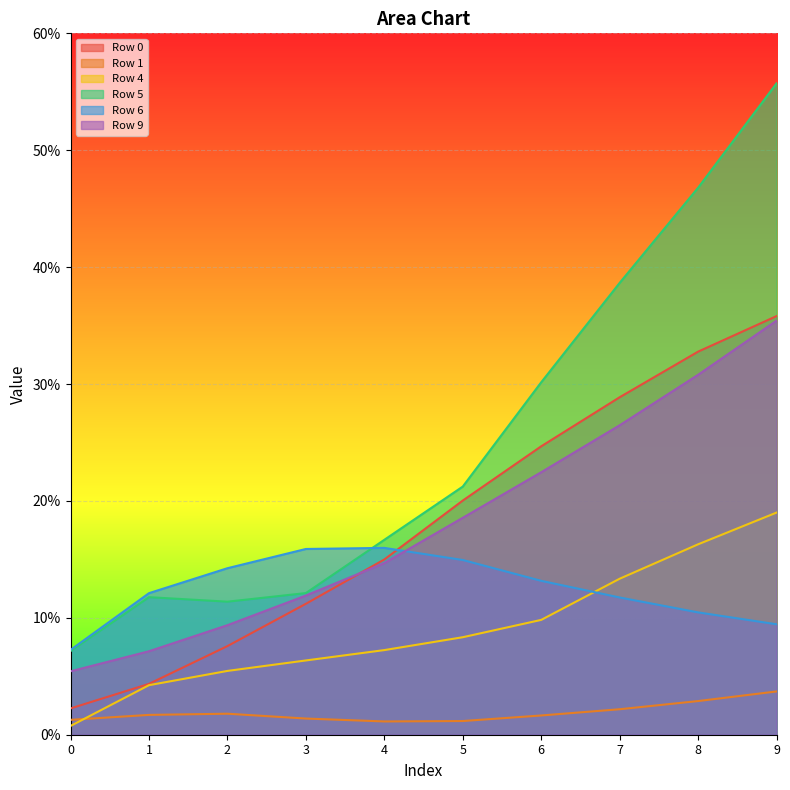

Reading right to left, extract all data points from this chart.

Row 0: 0.4	0.3	0.3	0.2	0.2	0.1	0.1	0.1	0.0	0.0
Row 1: 0.0	0.0	0.0	0.0	0.0	0.0	0.0	0.0	0.0	0.0
Row 4: 0.2	0.2	0.1	0.1	0.1	0.1	0.1	0.1	0.0	0.0
Row 5: 0.6	0.5	0.4	0.3	0.2	0.2	0.1	0.1	0.1	0.1
Row 6: 0.1	0.1	0.1	0.1	0.1	0.2	0.2	0.1	0.1	0.1
Row 9: 0.4	0.3	0.3	0.2	0.2	0.1	0.1	0.1	0.1	0.1